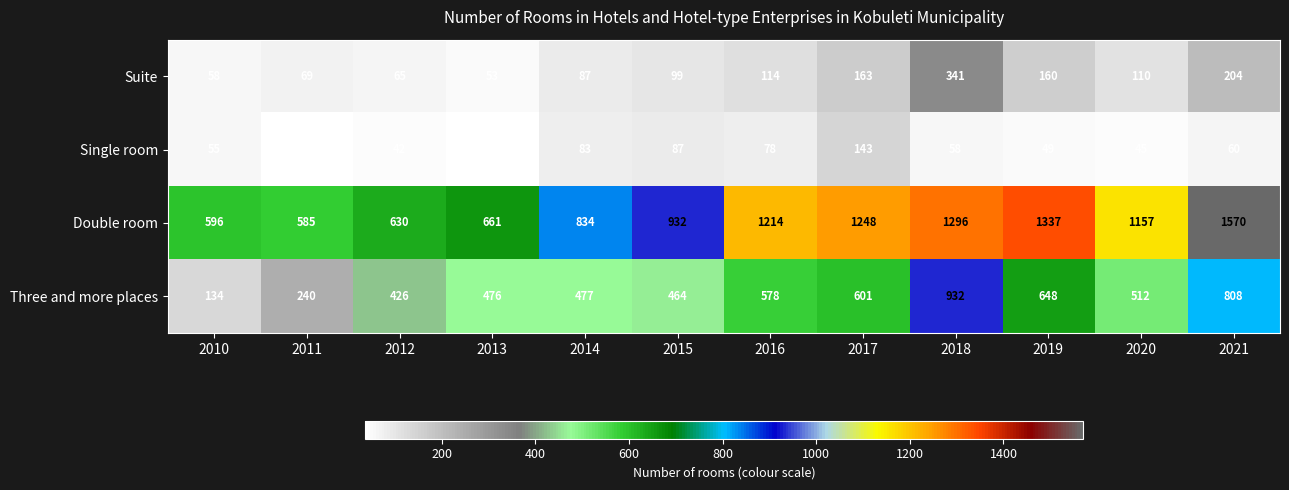

List the series in order of their peak value, lowest first.

Single room, Suite, Three and more places, Double room